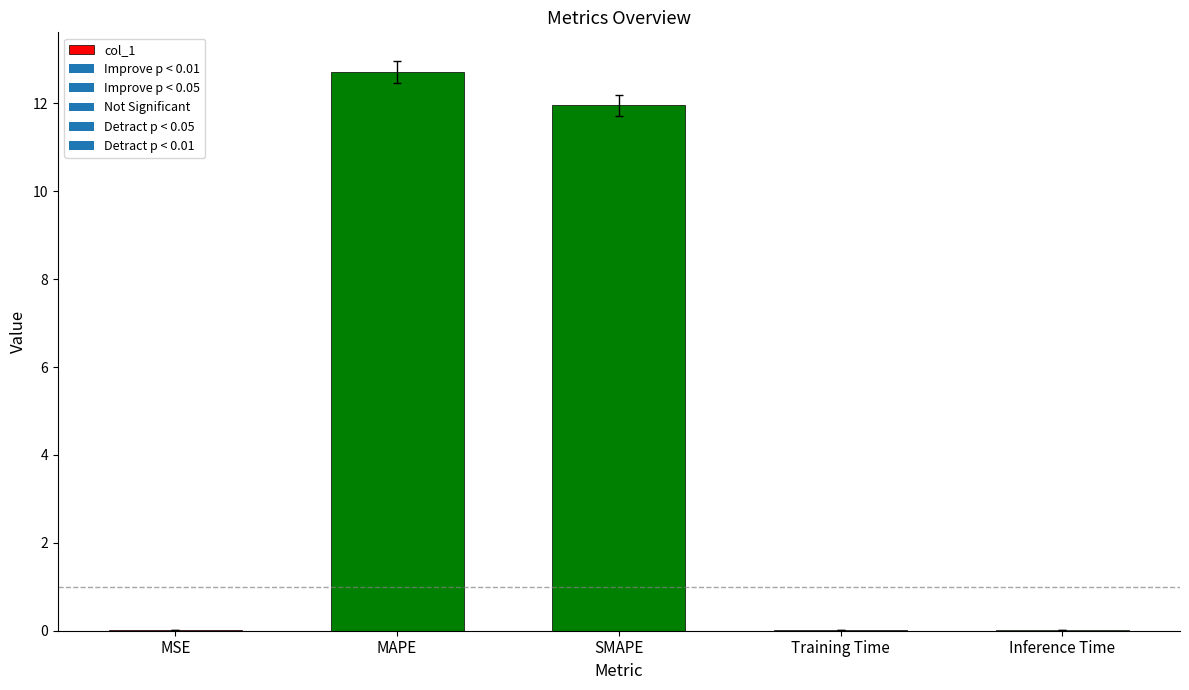

Is it true that the value at MAPE is 19.5?

False